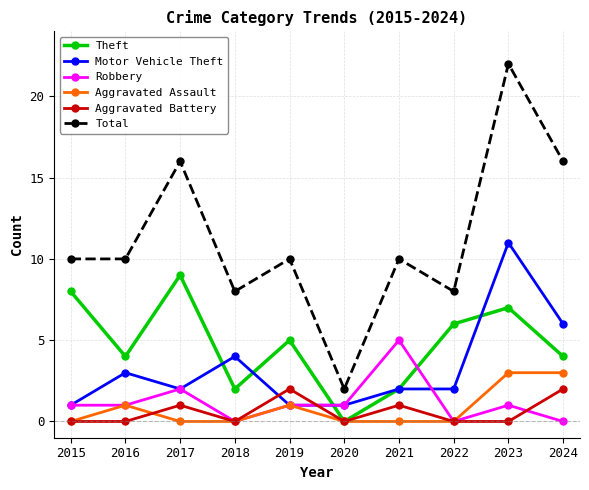

What is the difference between the highest and lowest values at 2021?

10